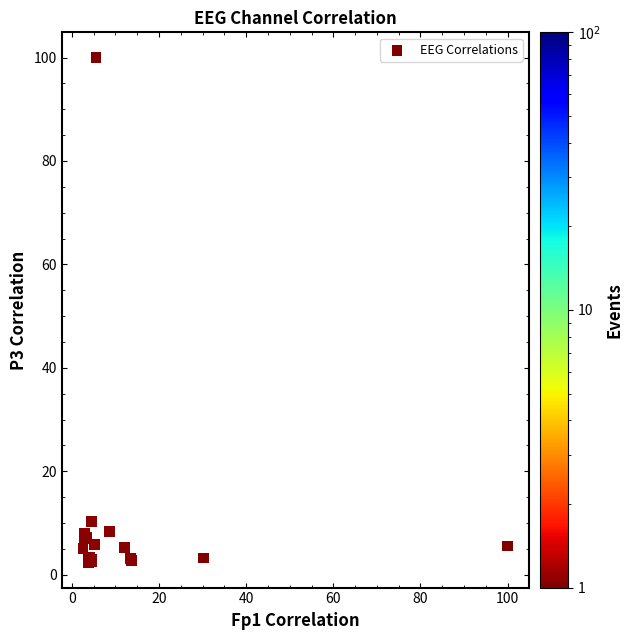

What Y value in the scatter plot is closest to 51?

10.3